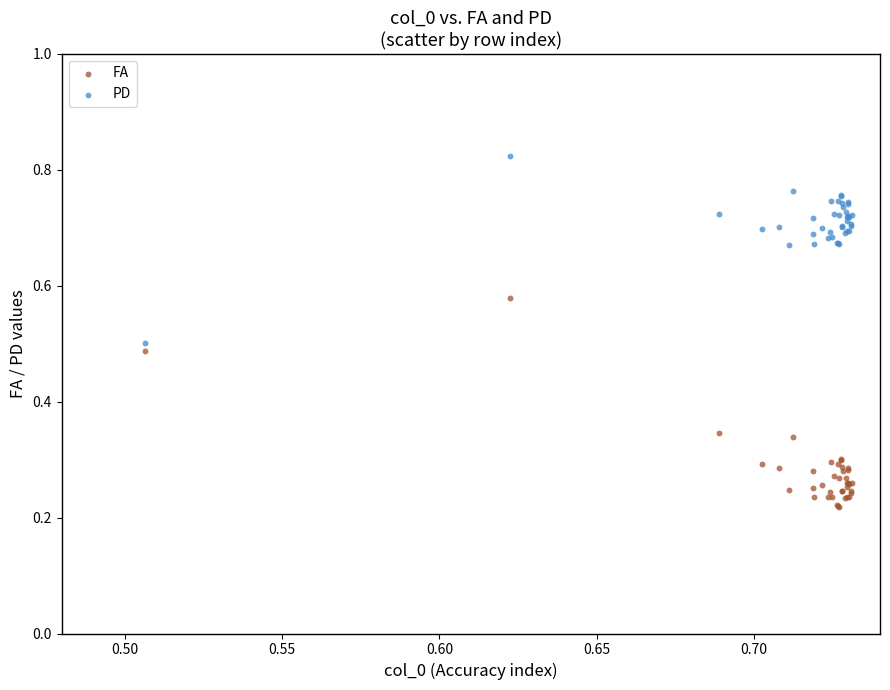

Which series has the widest spread of Y values?

FA